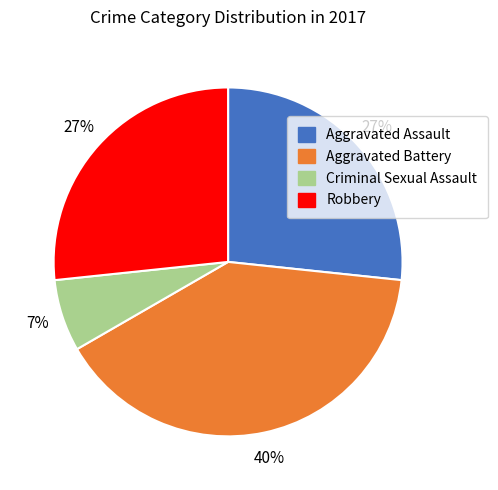

Do Aggravated Assault and Criminal Sexual Assault together represent more than half of the pie?

No